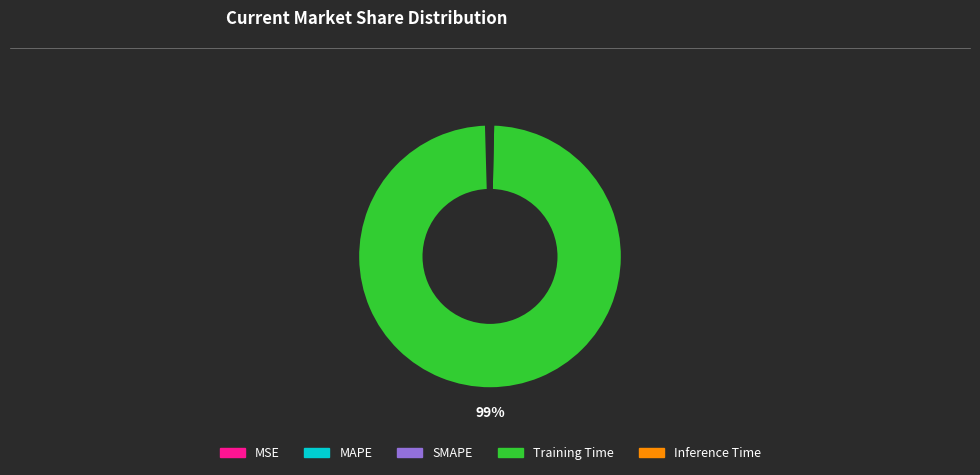

To the nearest percent, what is the average slice percentage?

20%